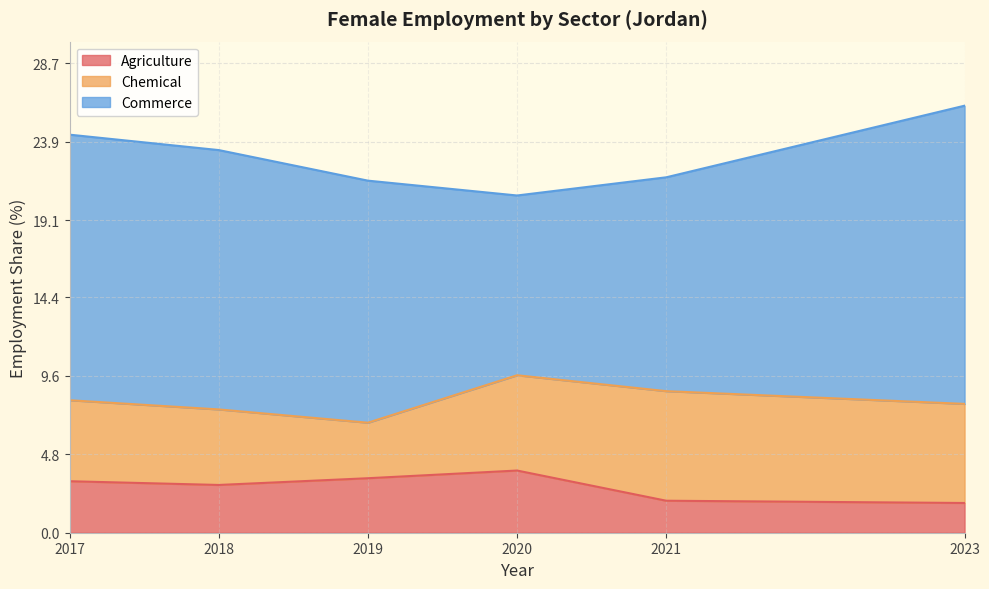

What is the minimum value for agriculture?

1.8